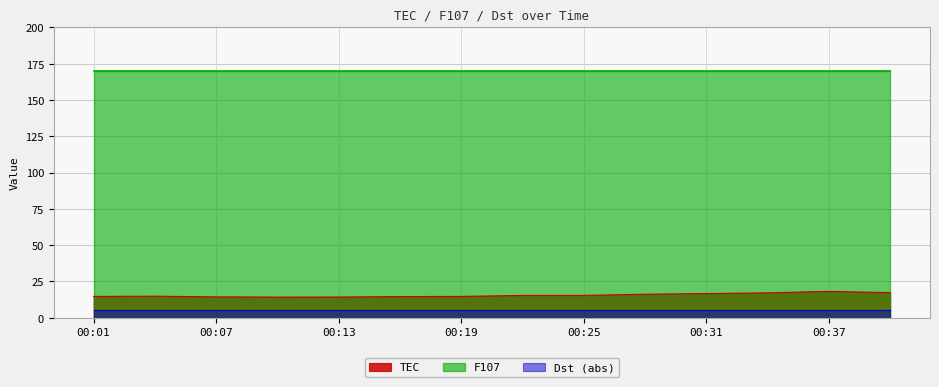

True or false: Dst (abs) has a value of 5.0 at 00:37.

True